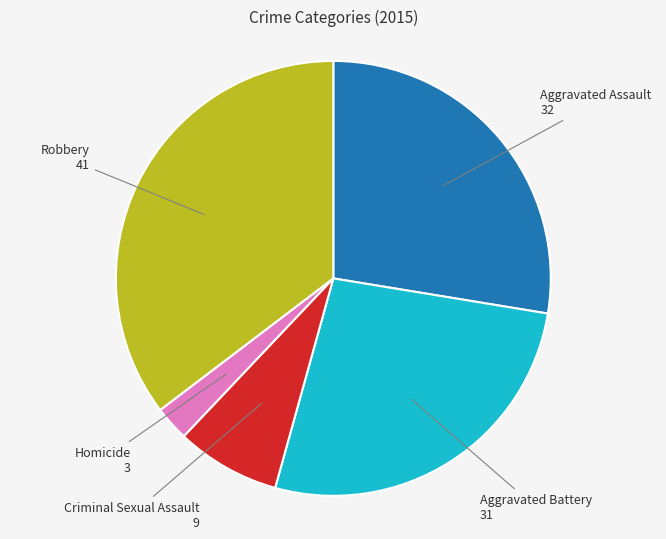

Is there a majority slice in this chart?

No